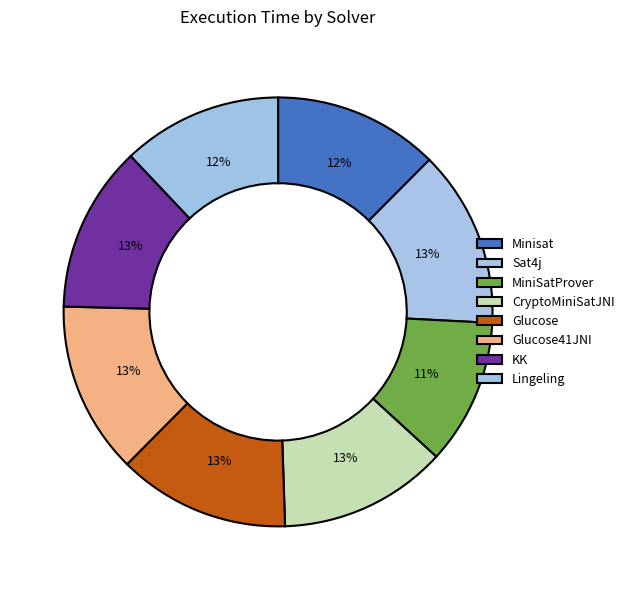

What portion of the pie excludes Minisat?

87.5%